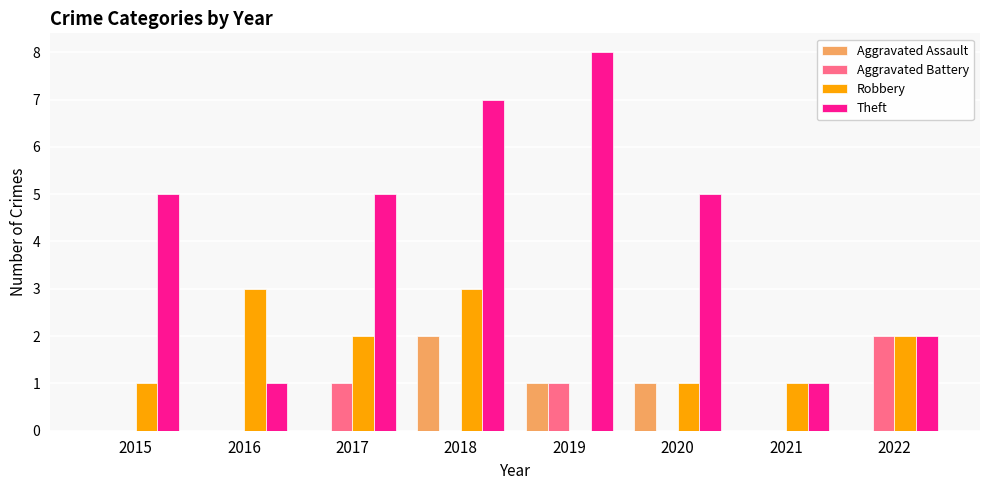

Reading left to right, what are all the values shown in this chart?

Aggravated Assault: 0	0	0	2	1	1	0	0
Aggravated Battery: 0	0	1	0	1	0	0	2
Robbery: 1	3	2	3	0	1	1	2
Theft: 5	1	5	7	8	5	1	2